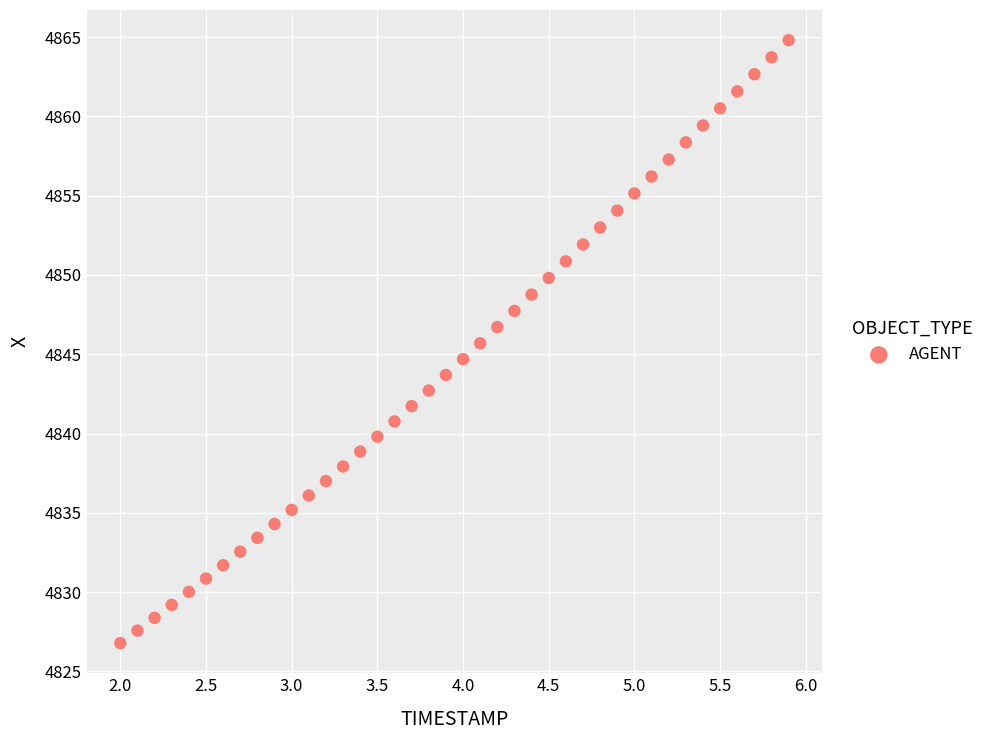

What is the range of Y values (max minus min)?

38.0